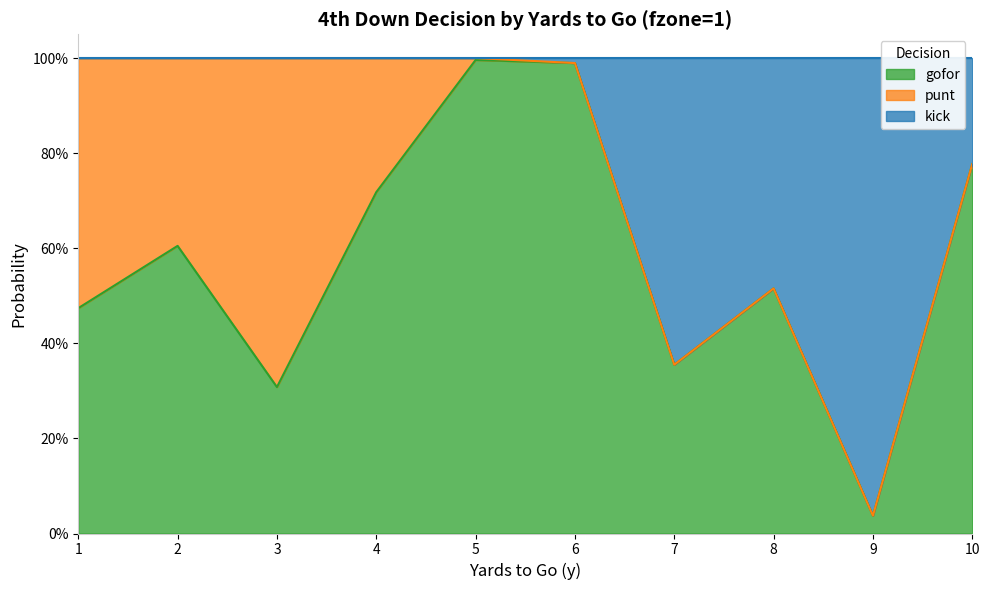

What is the value of the gofor point at the 6th from the left?

1.0